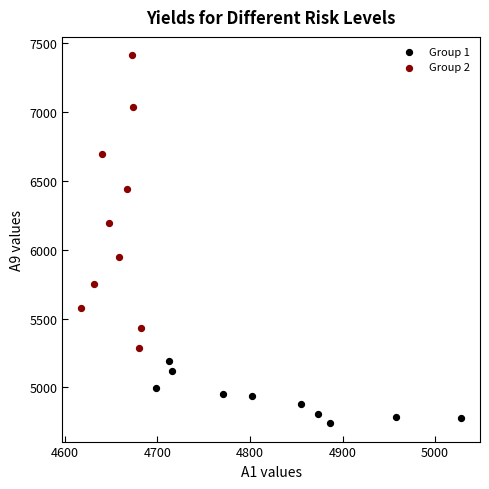

Which series has the widest spread of Y values?

Group 2